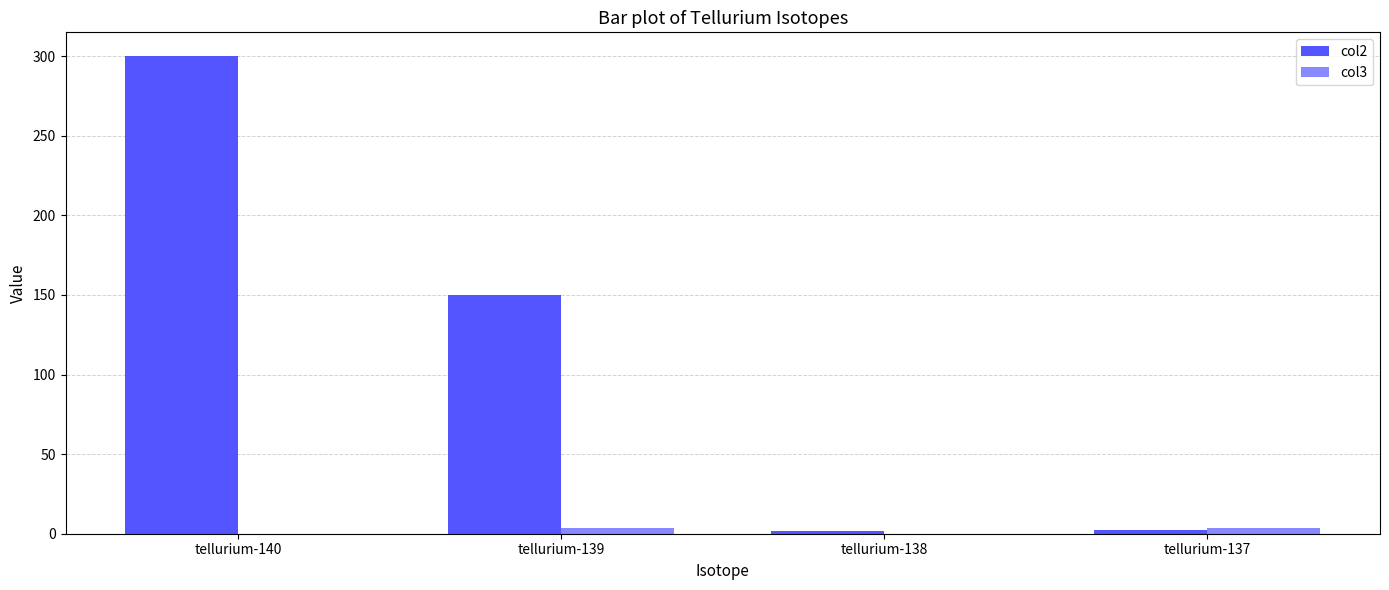

Is it true that col2 equals 300.0 at tellurium-140?

True